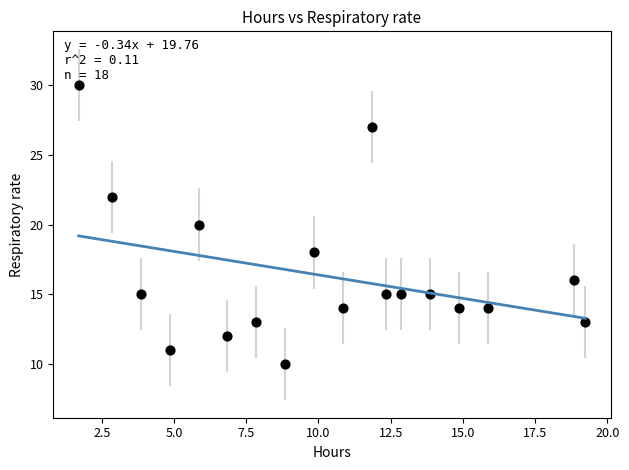

What is the range of Y values (max minus min)?

20